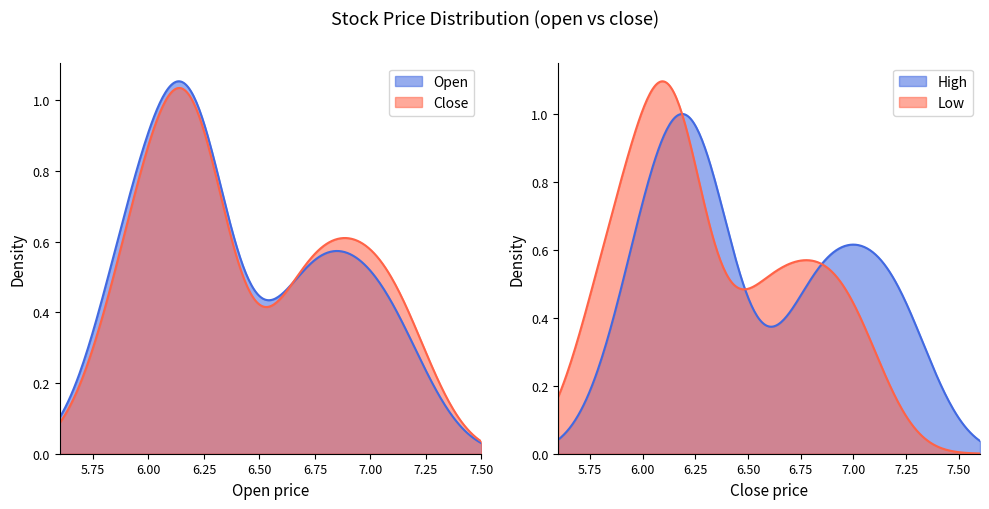

Is the value of open at 32 greater than the value of close at 14?

Yes